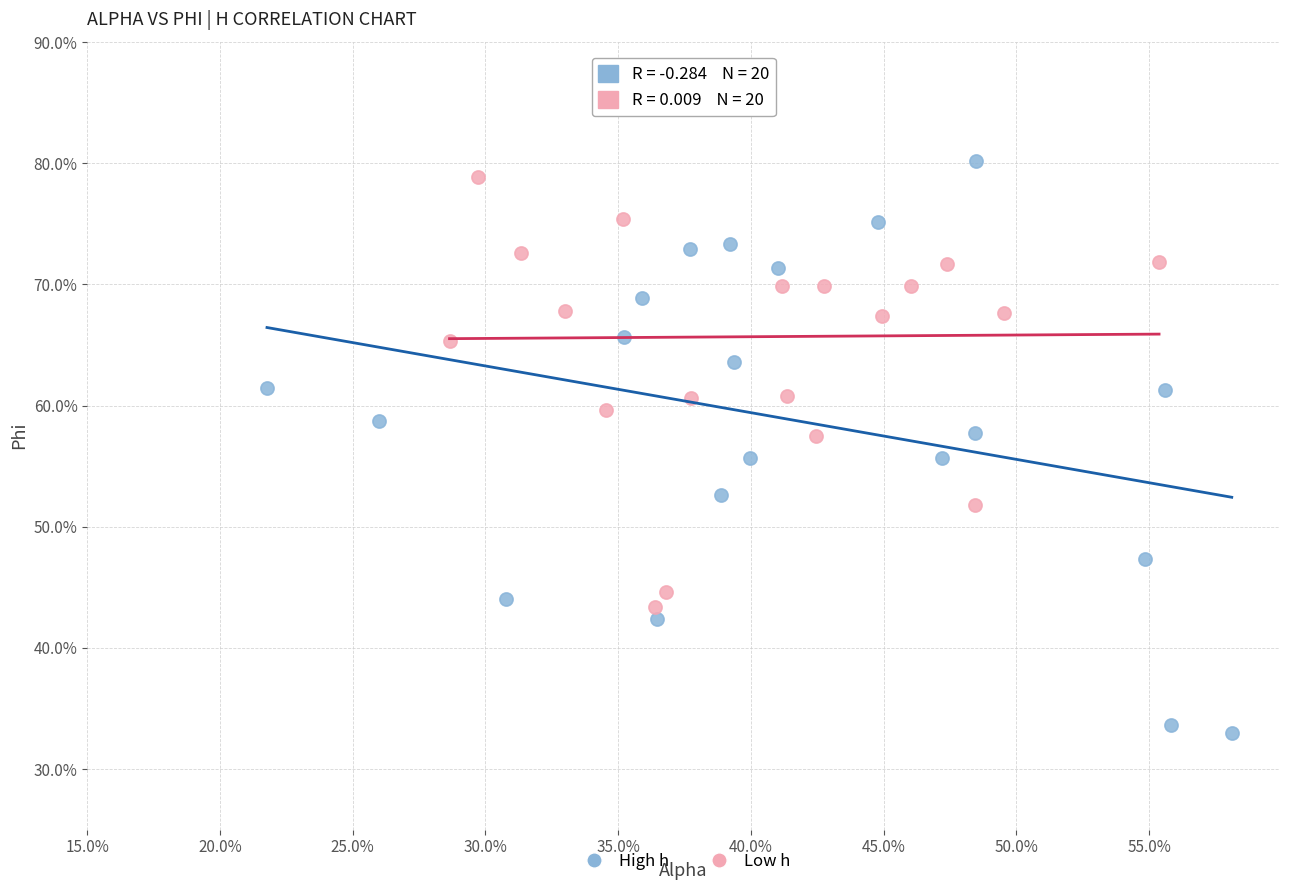

Which series has the widest spread of Y values?

High h